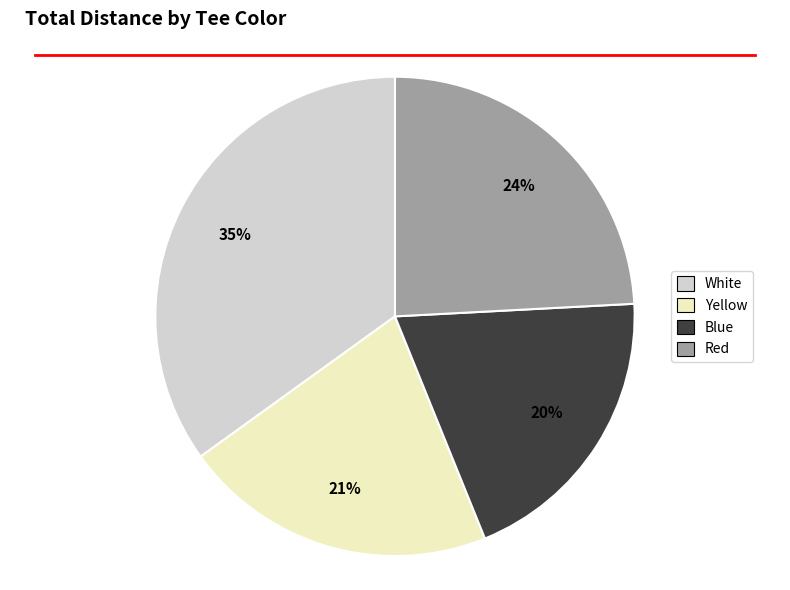

Count the number of slices in the pie.

4